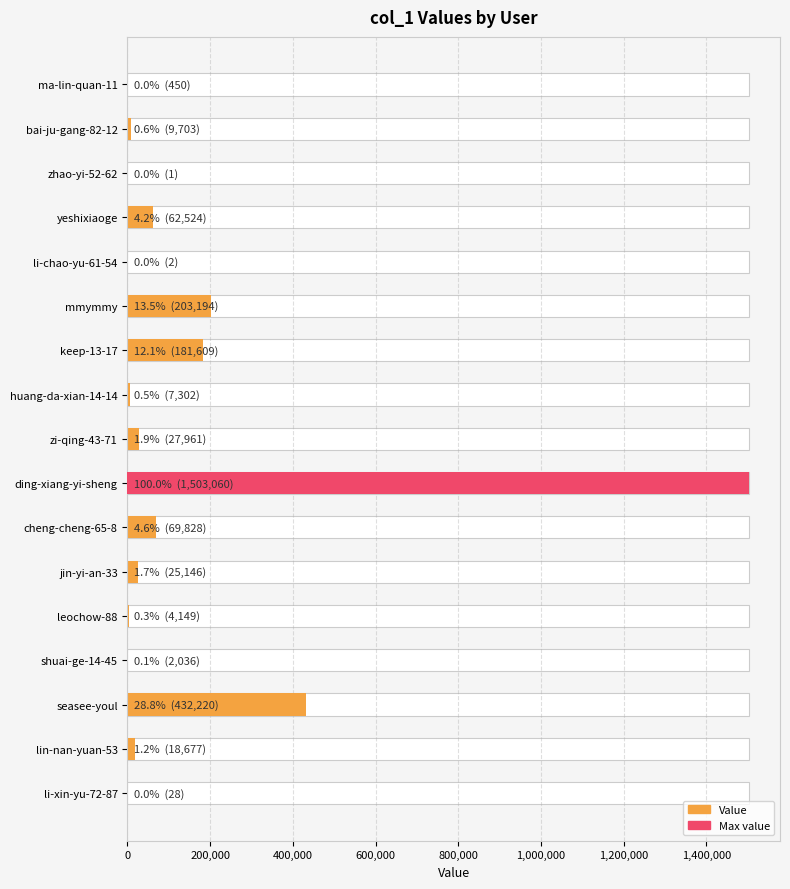

What is the change in value from leochow-88 to li-xin-yu-72-87?

-4121